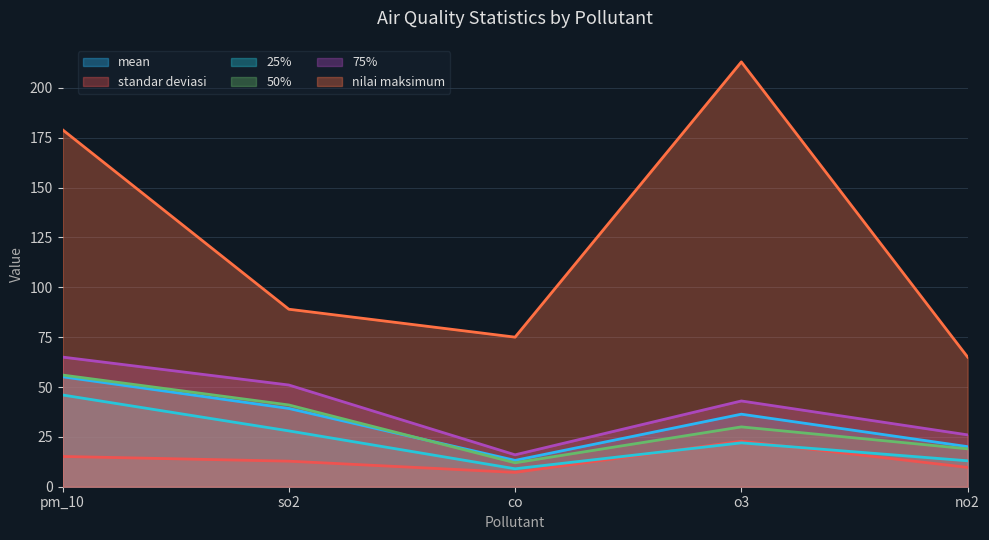

Rank the series at pm_10 from lowest to highest value.

standar deviasi, 25%, mean, 50%, 75%, nilai maksimum